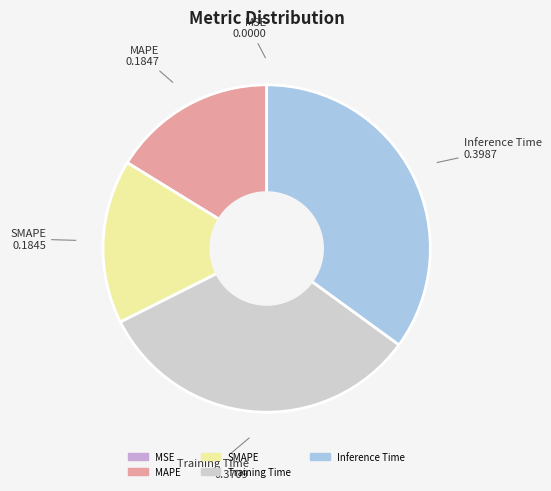

What is the largest slice in the pie chart?

Inference Time